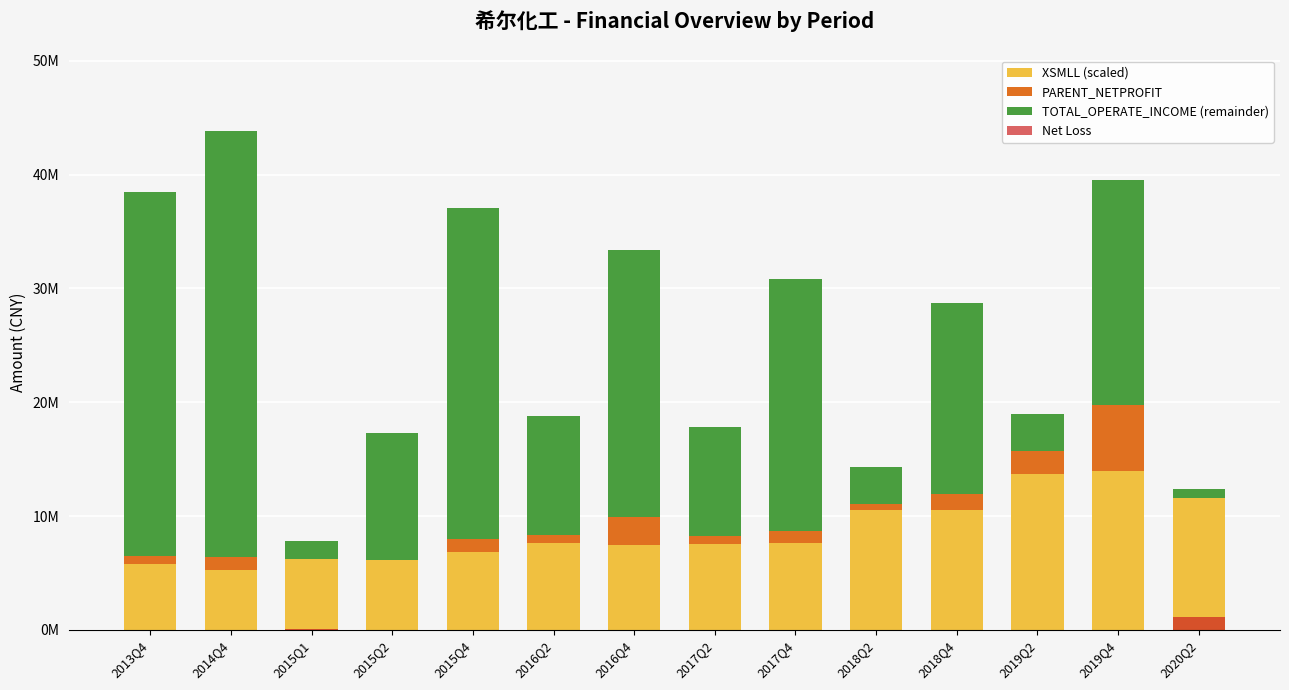

What is the difference between the second highest and minimum values in the XSMLL (scaled) series?

8452959.3